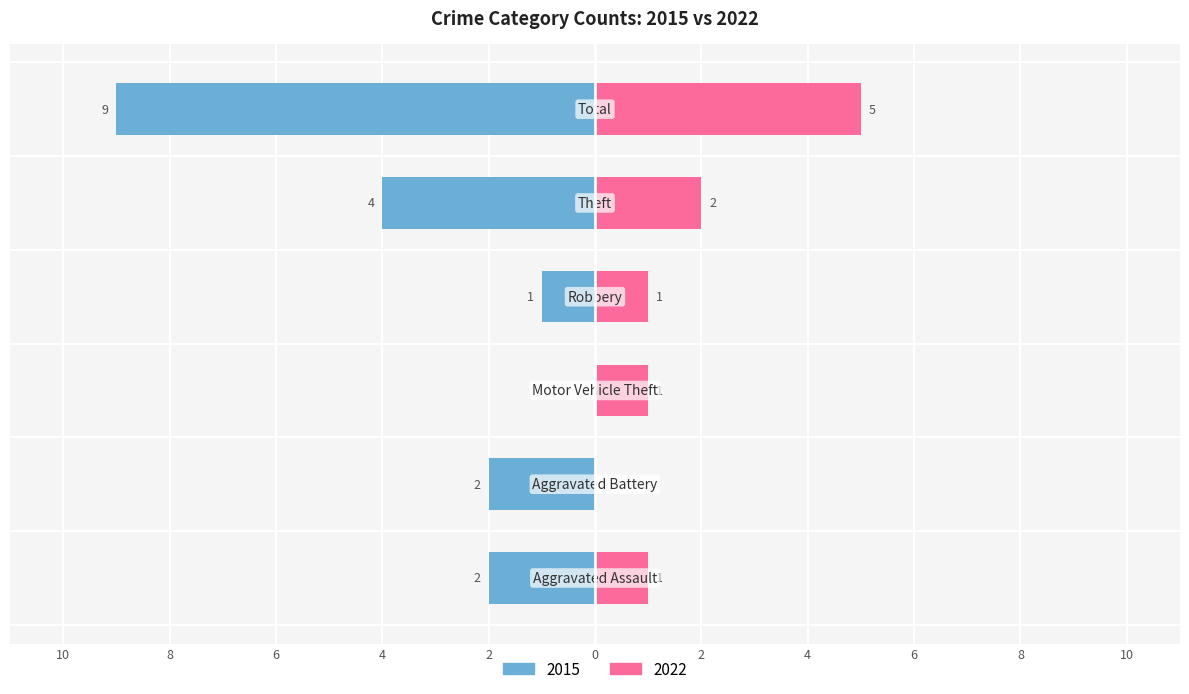

How many values in the 2015 series are below -2?

2